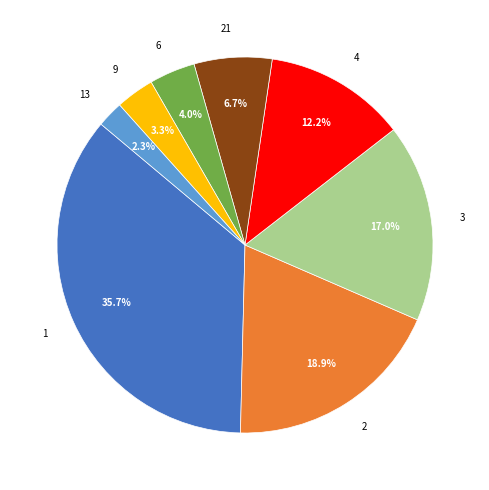

To the nearest percent, what is the average slice percentage?

12%